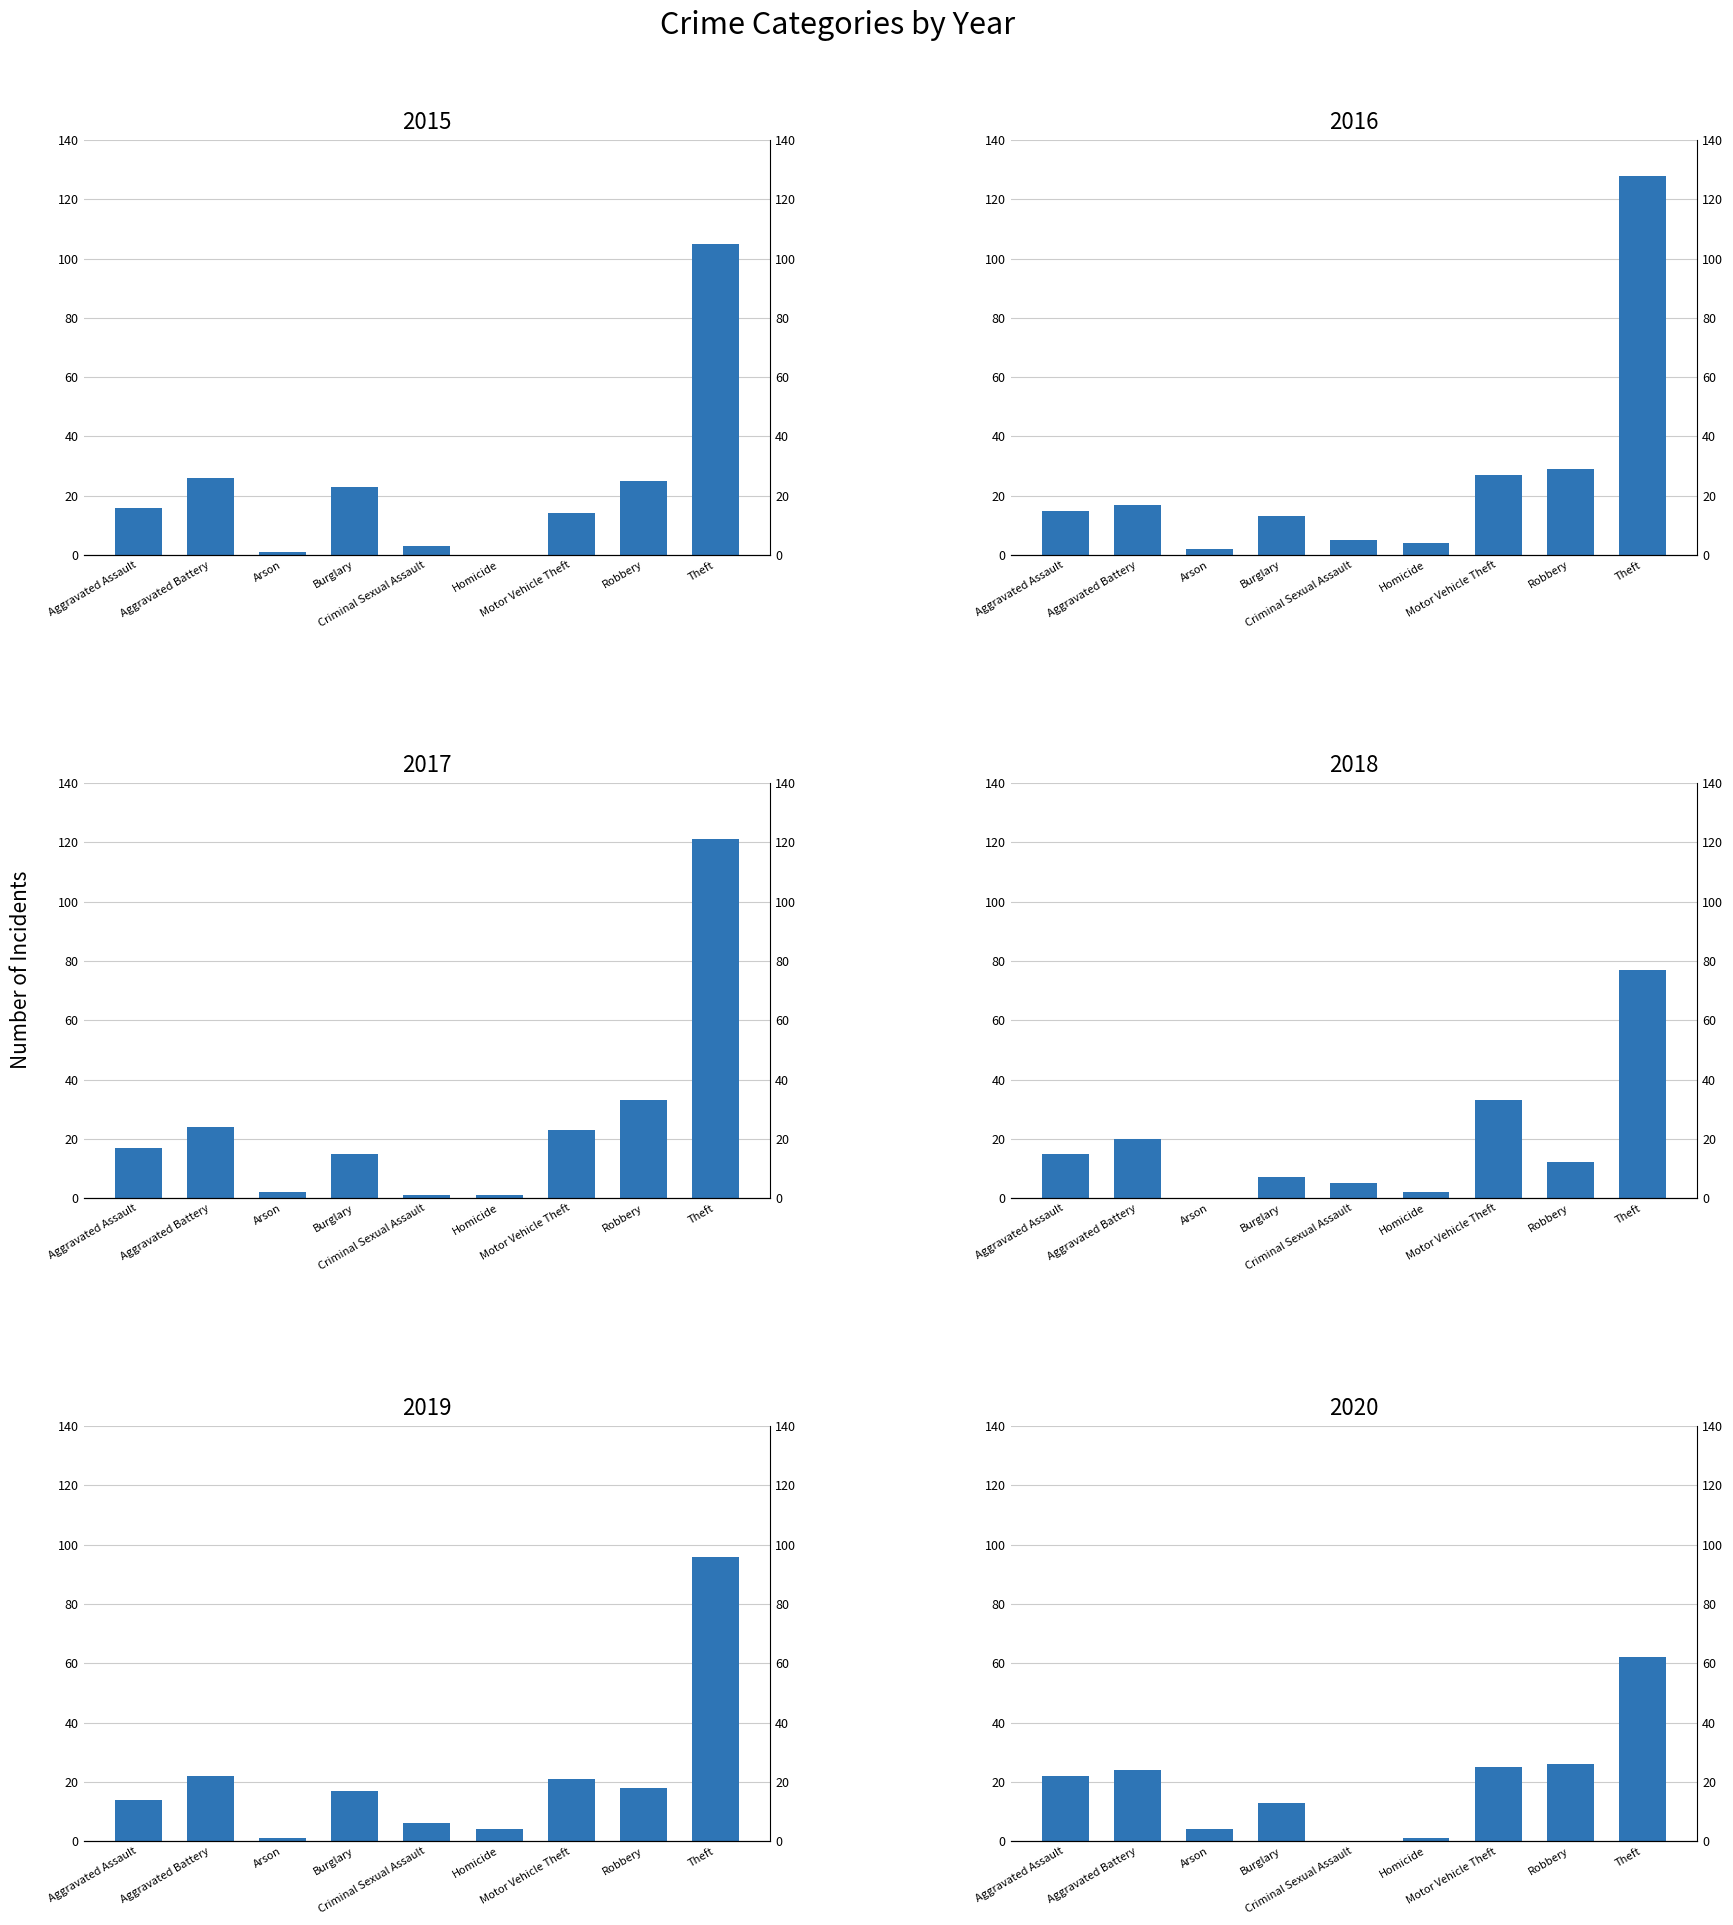

What is the label of the 2nd bar from the right?

Robbery